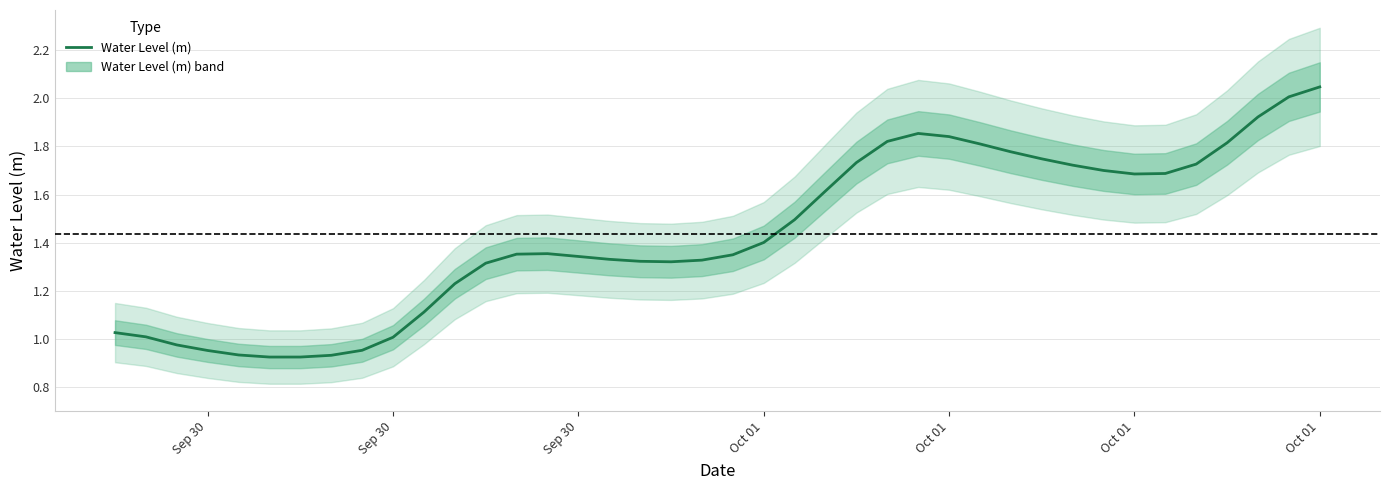

At which label does the data first exceed 1?

Sep 30